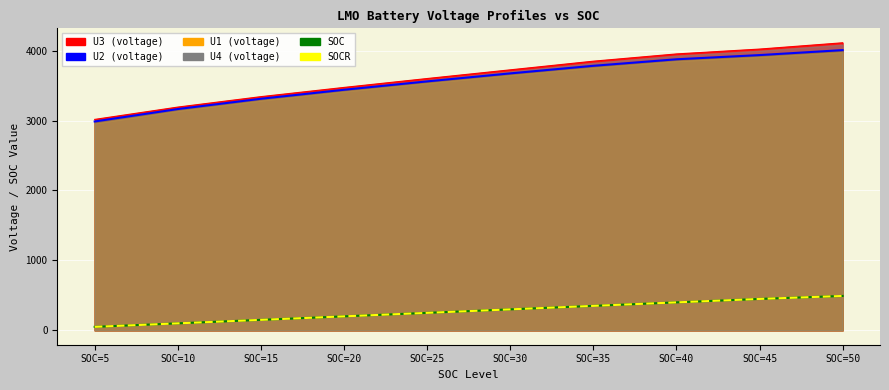

What is the minimum value for SOCR?

50.0